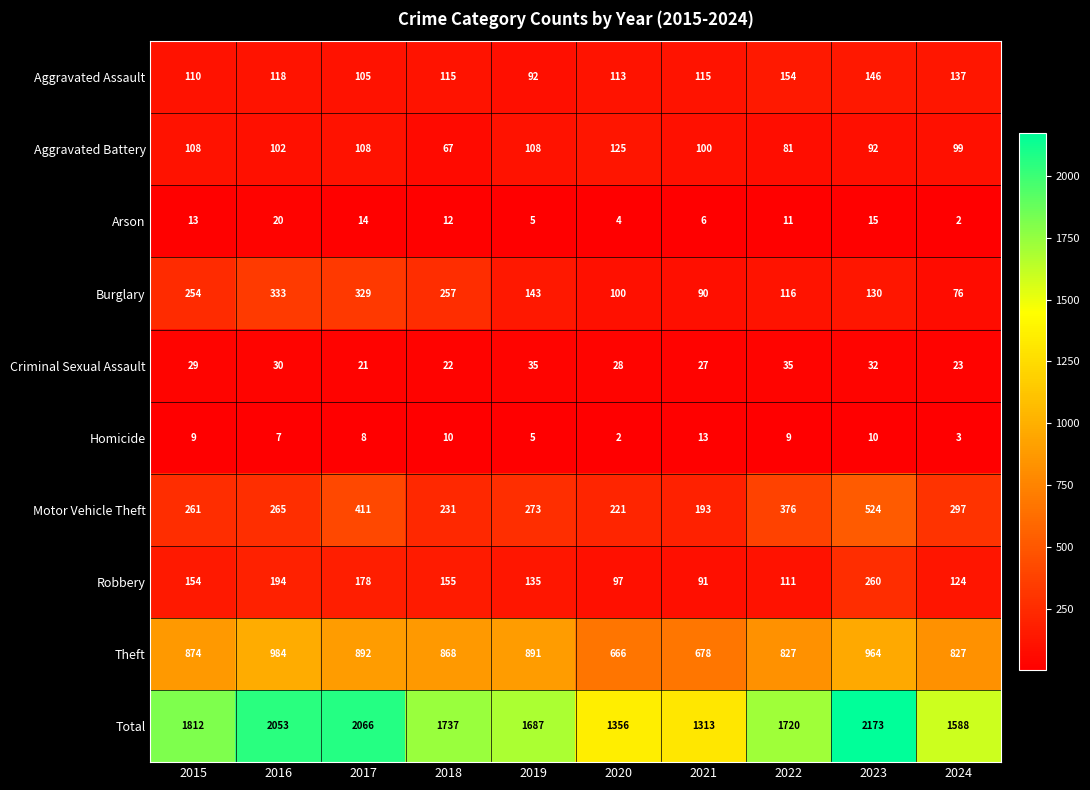

The value of Theft at 2023 is 964. True or false?

True